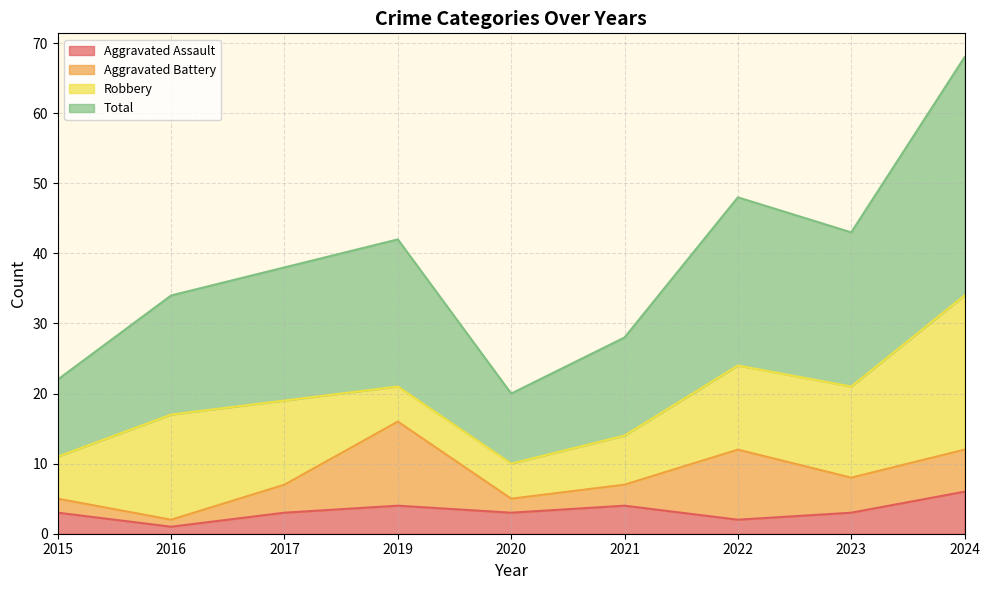

Which has a higher value, 2015 or 2022?

2015